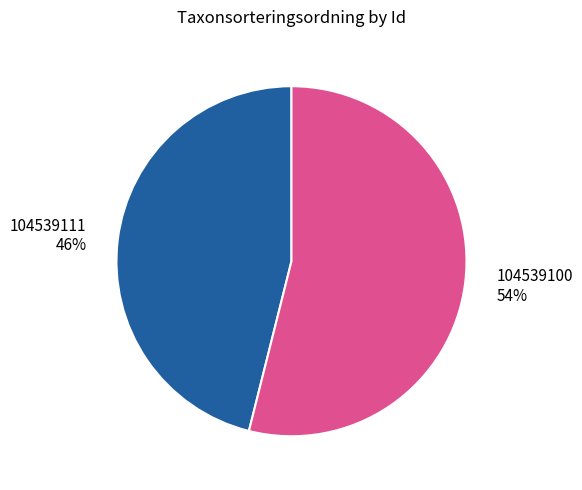

What percentage is the 104539100 slice, to the nearest percent?

54%